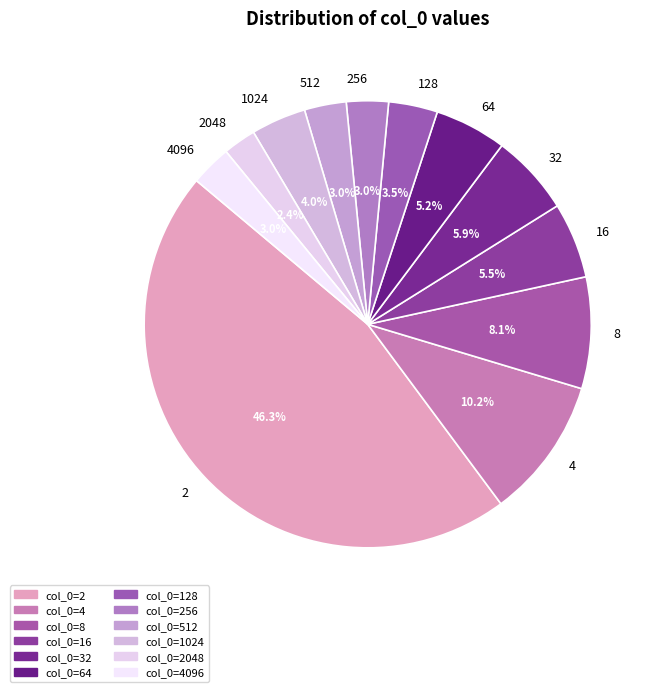

To the nearest percent, what is the difference between the 64 and 2048 slice percentages?

3%